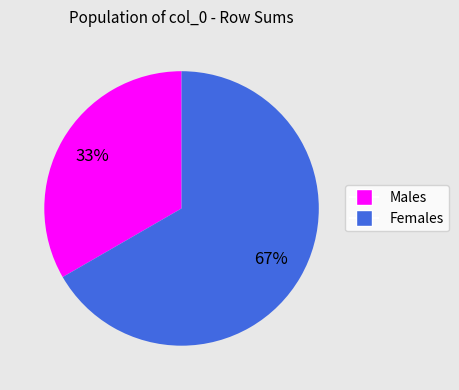

To the nearest percent, what is the average slice percentage?

50%